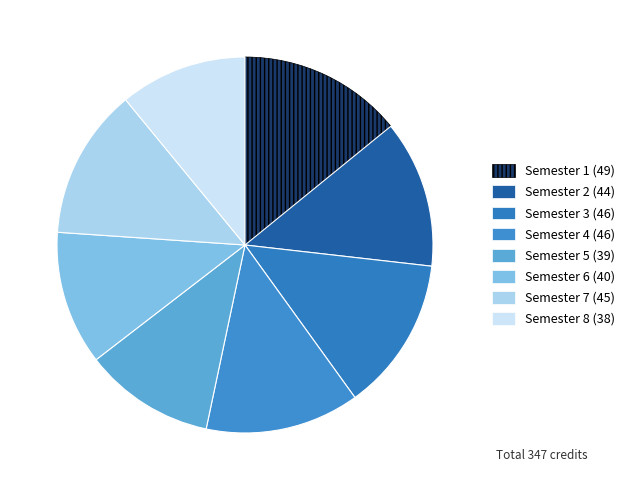

Approximately how many times larger is the value at Semester 2 (44) compared to Semester 6 (40)?

1.1